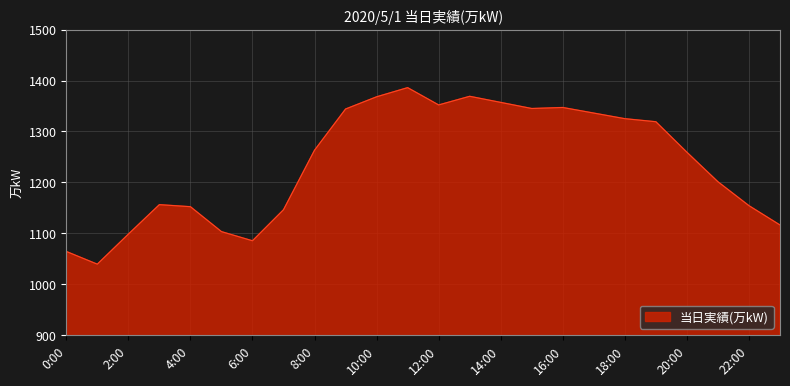

What is the difference between the maximum and minimum values?

347